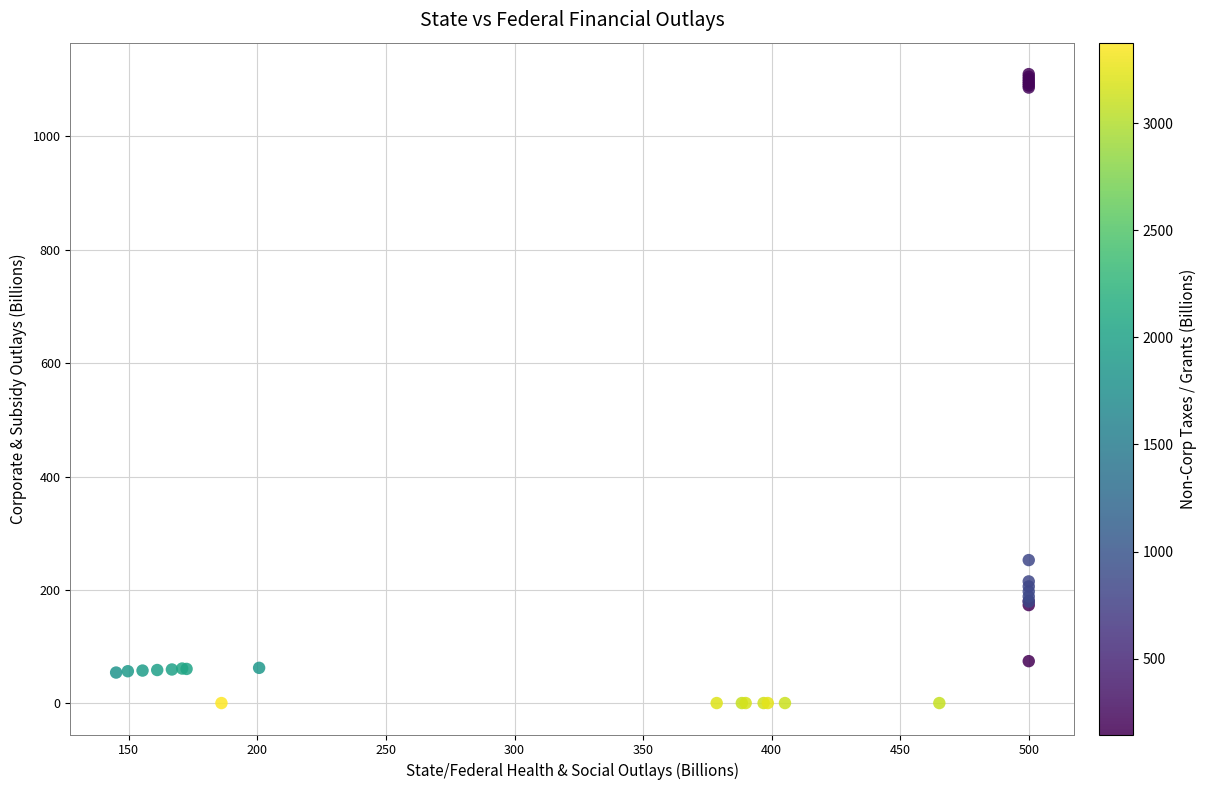

What Y value in the scatter plot is closest to 555?

252.8